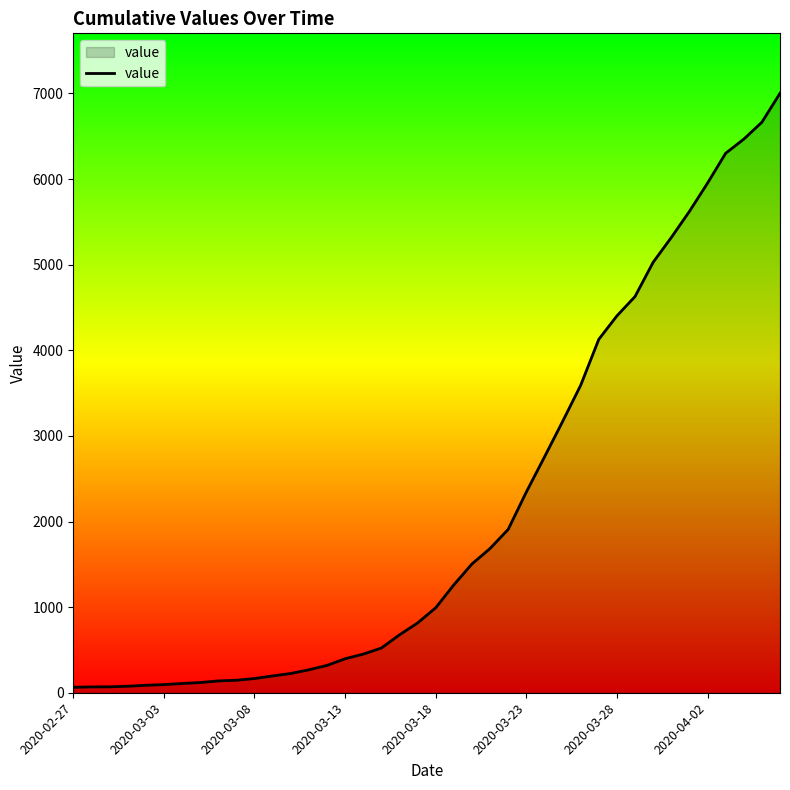

What is the difference between the maximum and minimum values?

6938